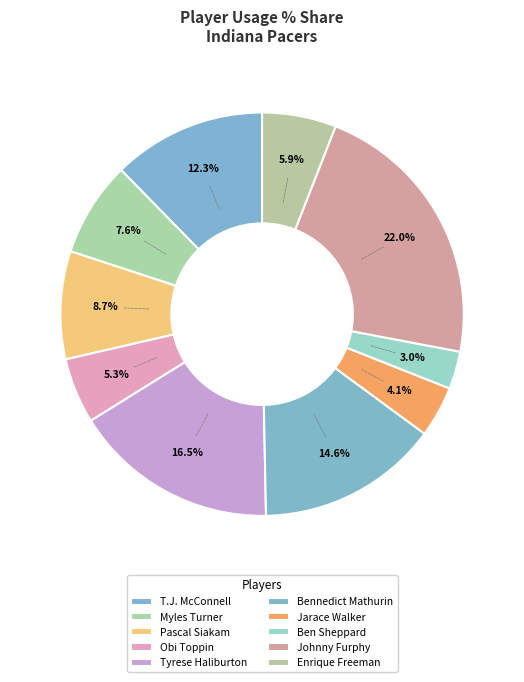

To the nearest percent, what is the difference between the T.J. McConnell and Ben Sheppard slice percentages?

9%